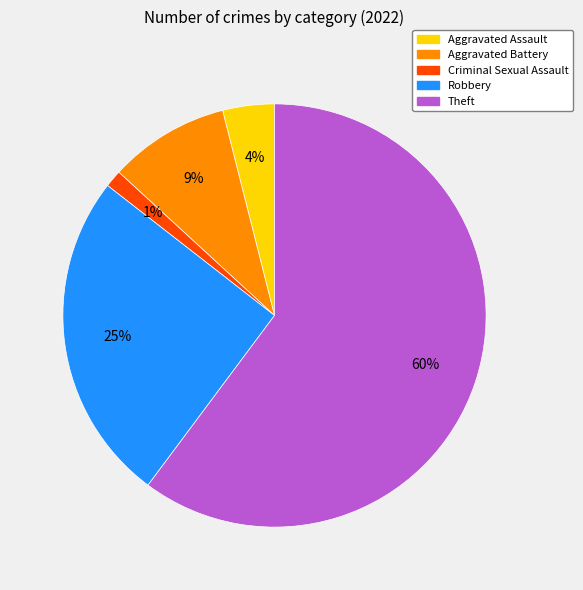

Count the number of slices in the pie.

5